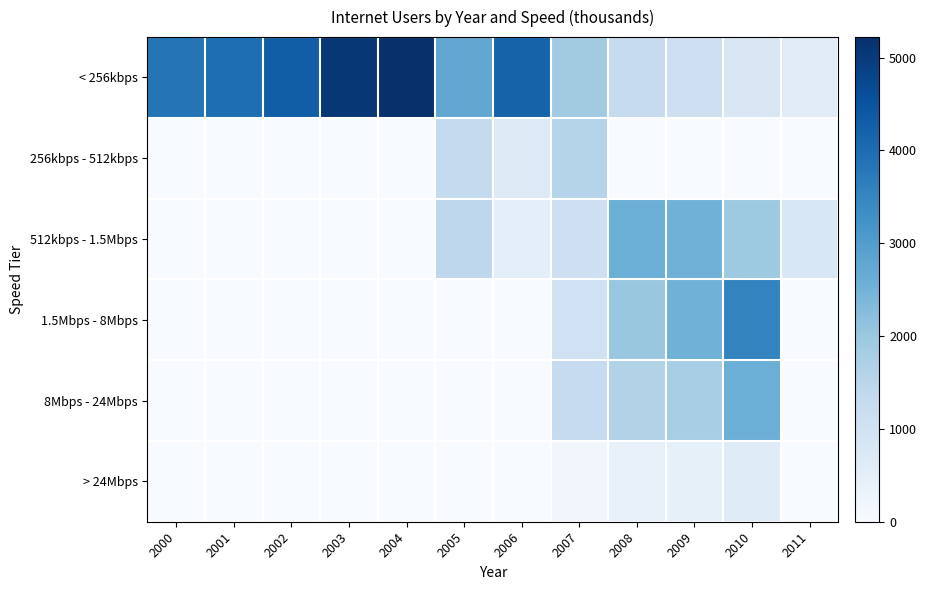

Which has a higher value, 2004 or 2007?

2004